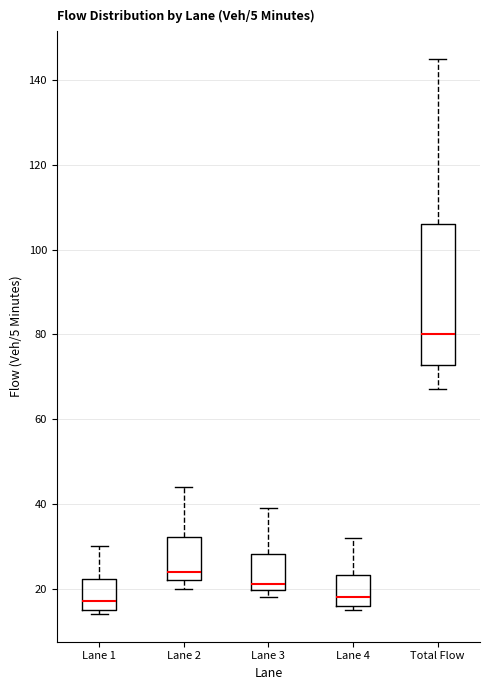

Reading left to right, read every box against the y-axis: the position of its median line, the range the box covers, and the ends of its whiskers. The values are not printed on the chart, so give them approximately, as read against the axis.

Lane 1: median 18, box 16 to 22, whiskers 14 to 30
Lane 2: median 24, box 22 to 32, whiskers 20 to 44
Lane 3: median 22, box 20 to 28, whiskers 18 to 40
Lane 4: median 18, box 16 to 24, whiskers 16 (just below the box's lower edge) to 32
Total Flow: median 80, box 72 to 106, whiskers 68 to 146